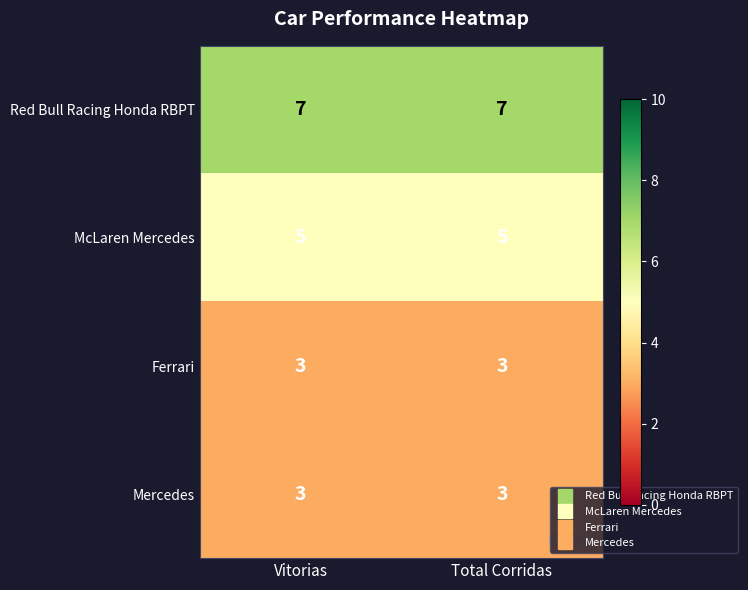

What is the maximum value for Red Bull Racing Honda RBPT?

7